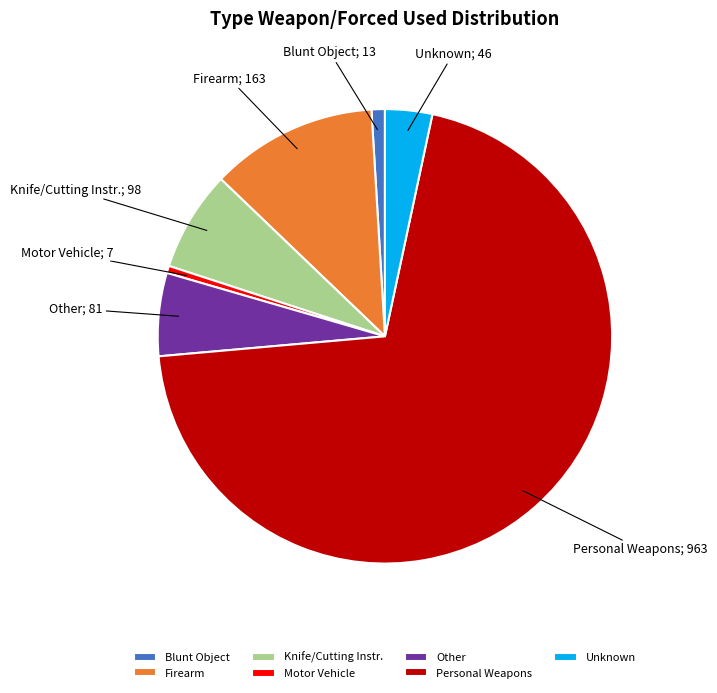

The Unknown slice represents 11% of the pie. True or false?

False